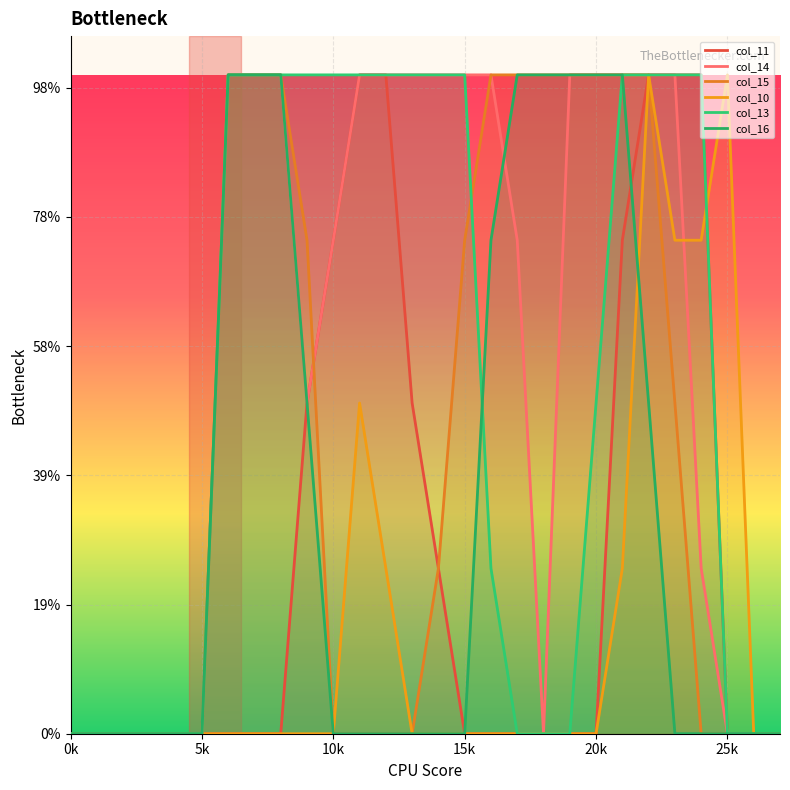

Which series has the largest total across all categories?

col_14